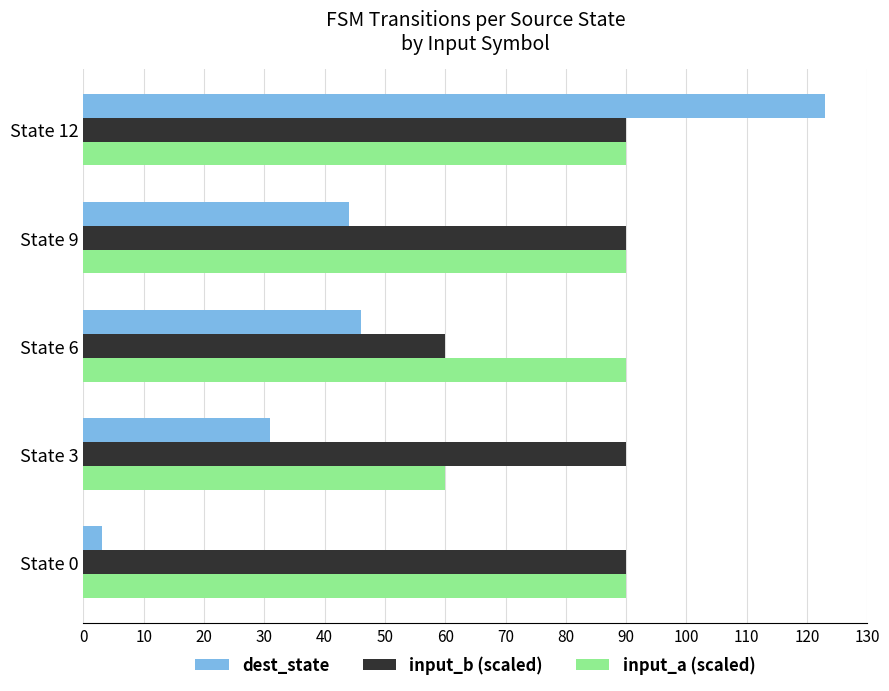

Which category has the highest value across all series?

State 12